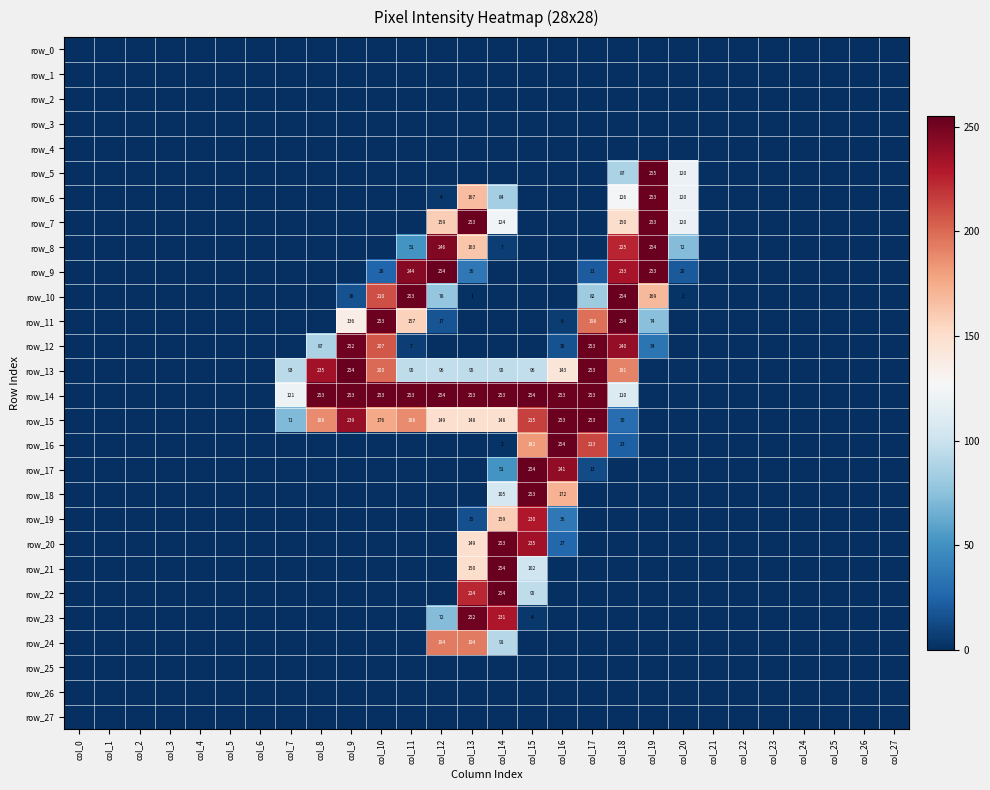

Between col_20 and col_3, which is larger?

col_20